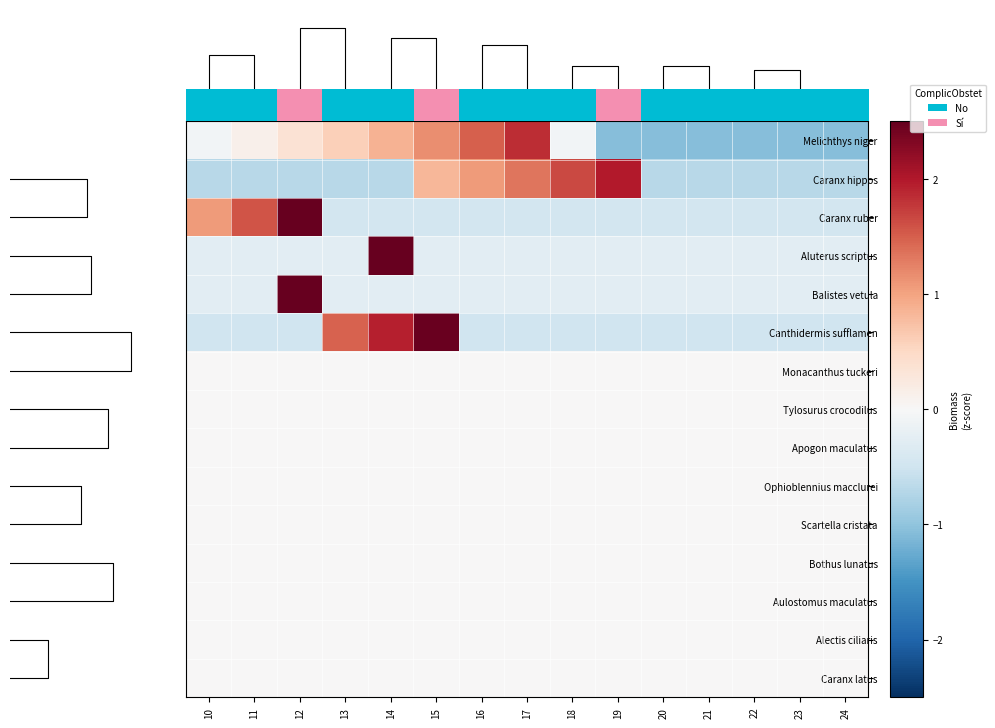

How many values in the Caranx ruber series exceed 0?

3